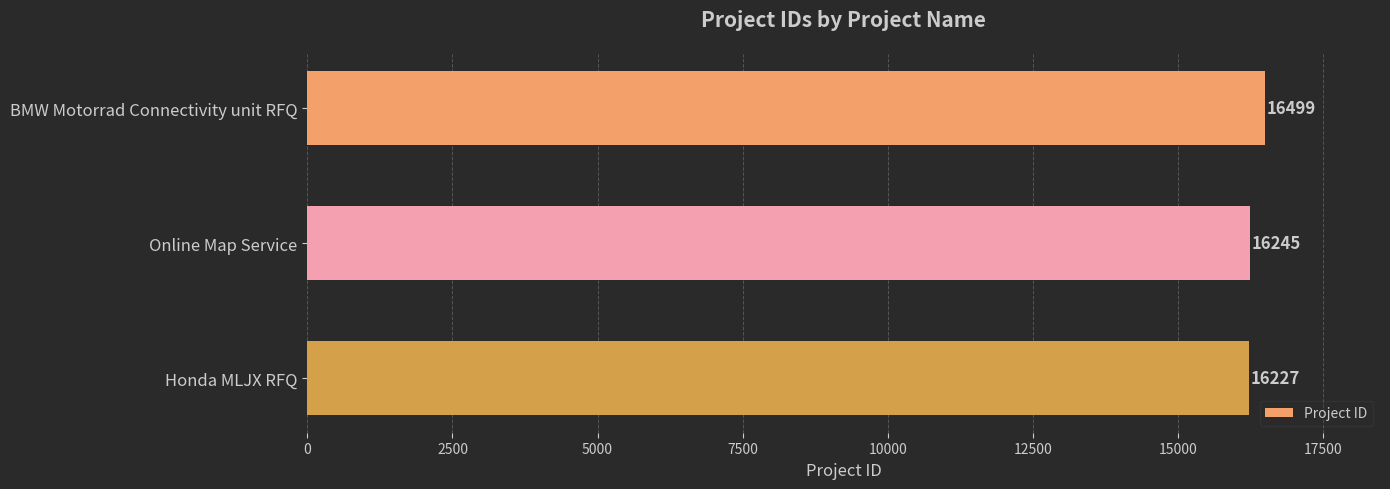

Rank the categories by value from highest to lowest.

BMW Motorrad Connectivity unit RFQ, Online Map Service, Honda MLJX RFQ